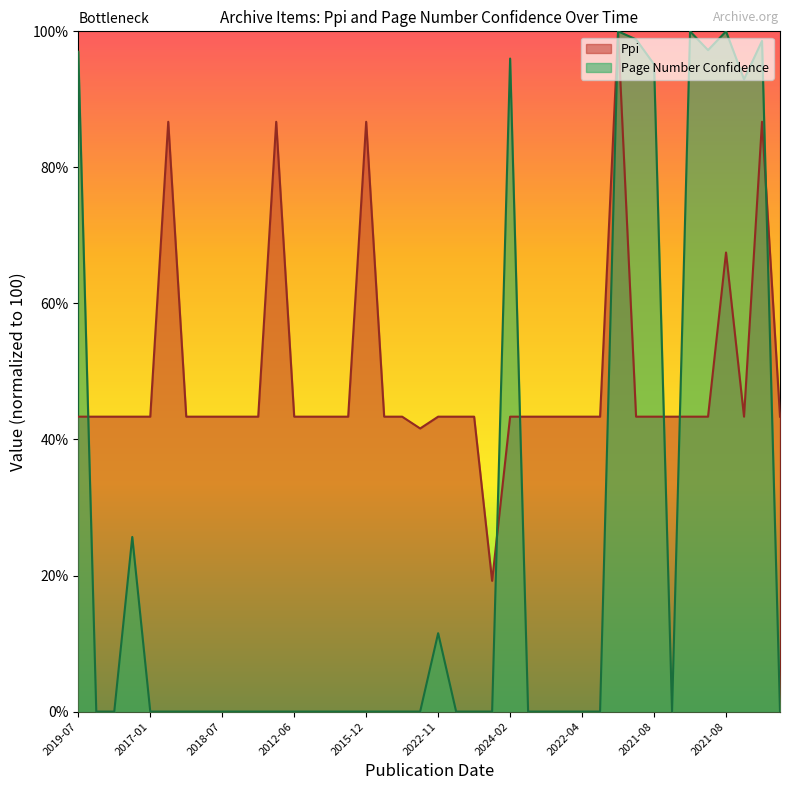

What is the average value of the Ppi series?

49.1